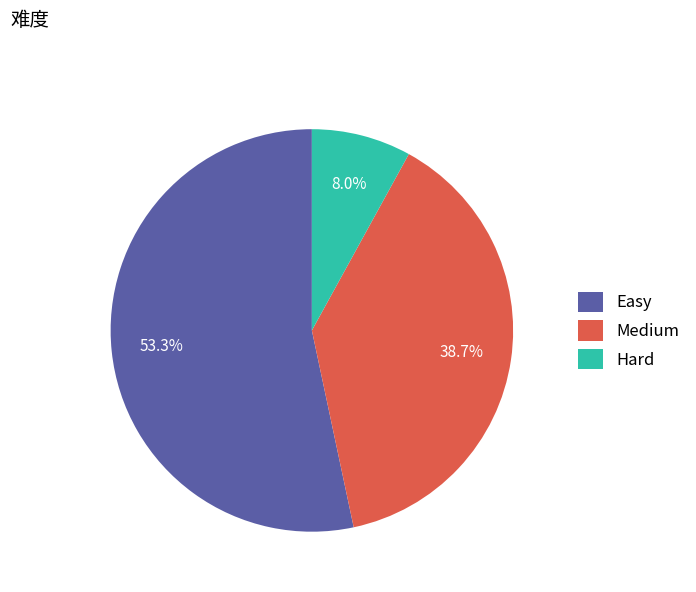

Which slice is the largest?

Easy